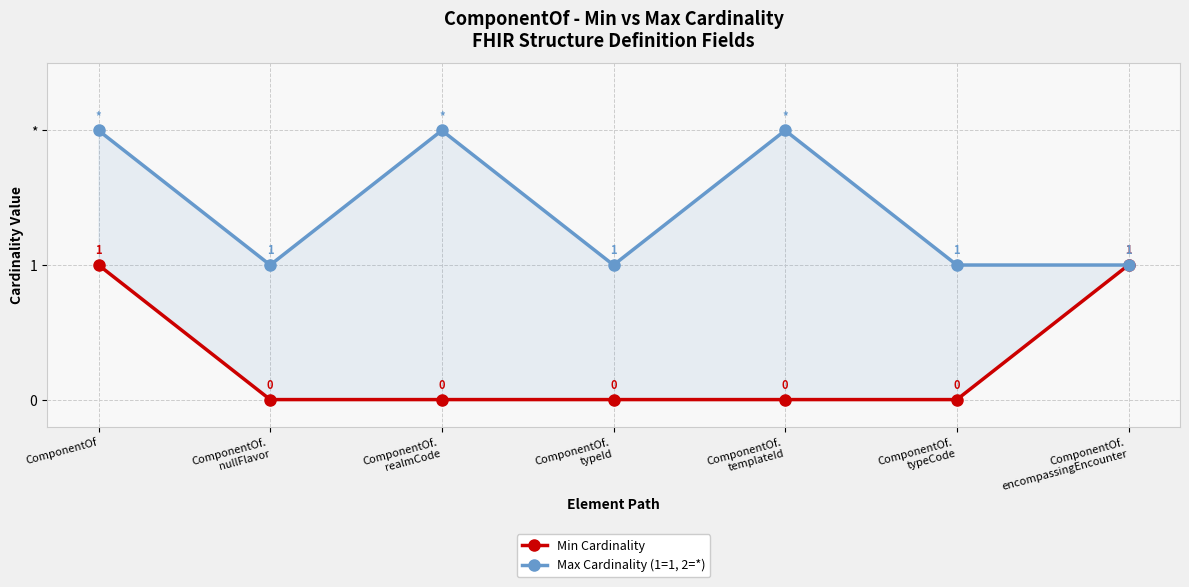

Which series has the widest spread of values?

Min Cardinality